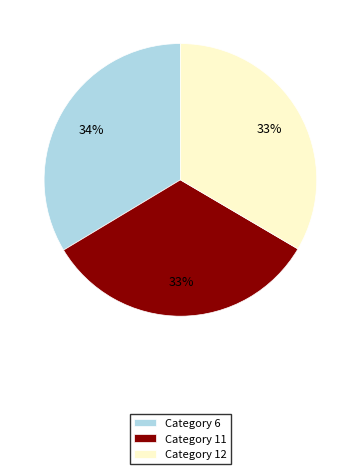

What percentage is the Category 6 slice, to the nearest percent?

34%